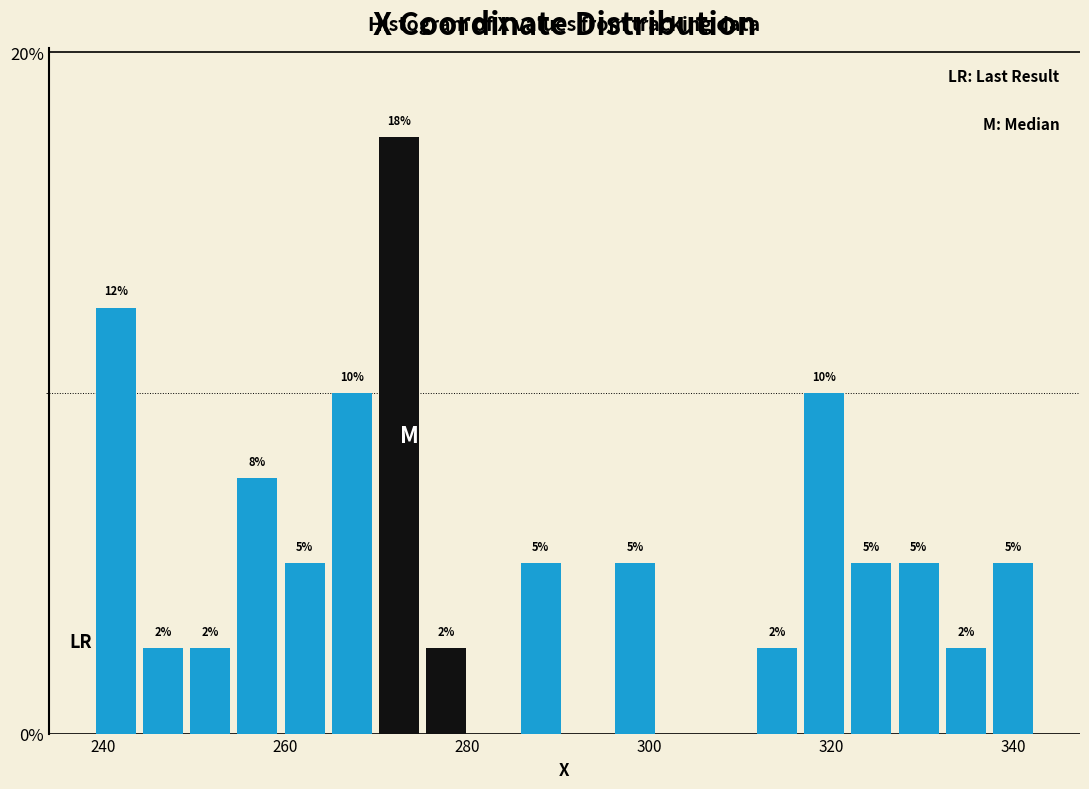

Around what value on the x-axis is the tallest bar? Give the approximate position of its centre, as read against the axis.

272